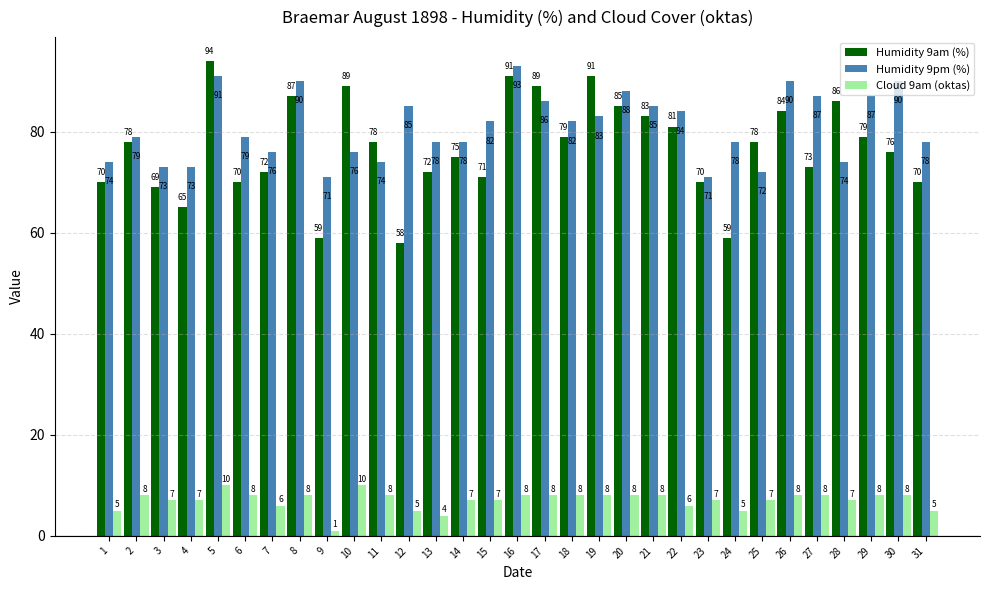

The Cloud 9am (oktas) series shows 15 at 5. True or false?

False